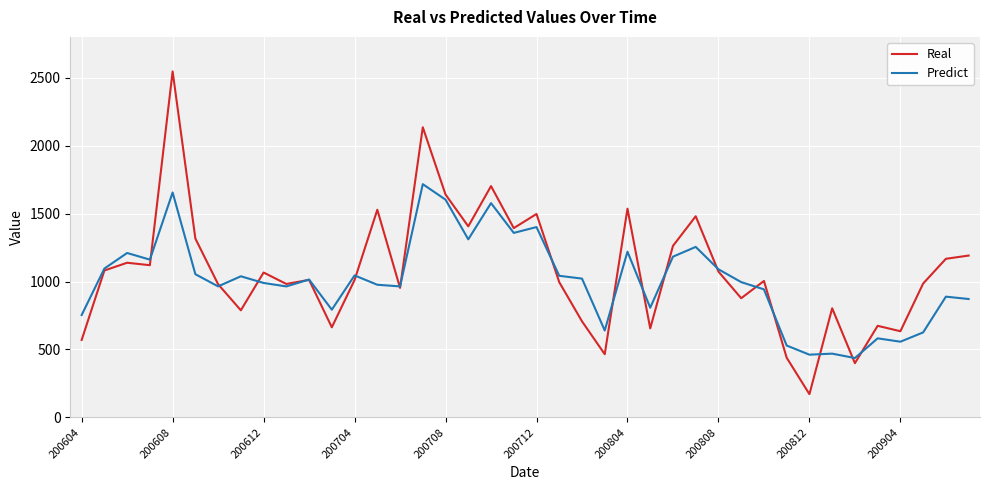

Which series has the largest range (max minus min)?

Real